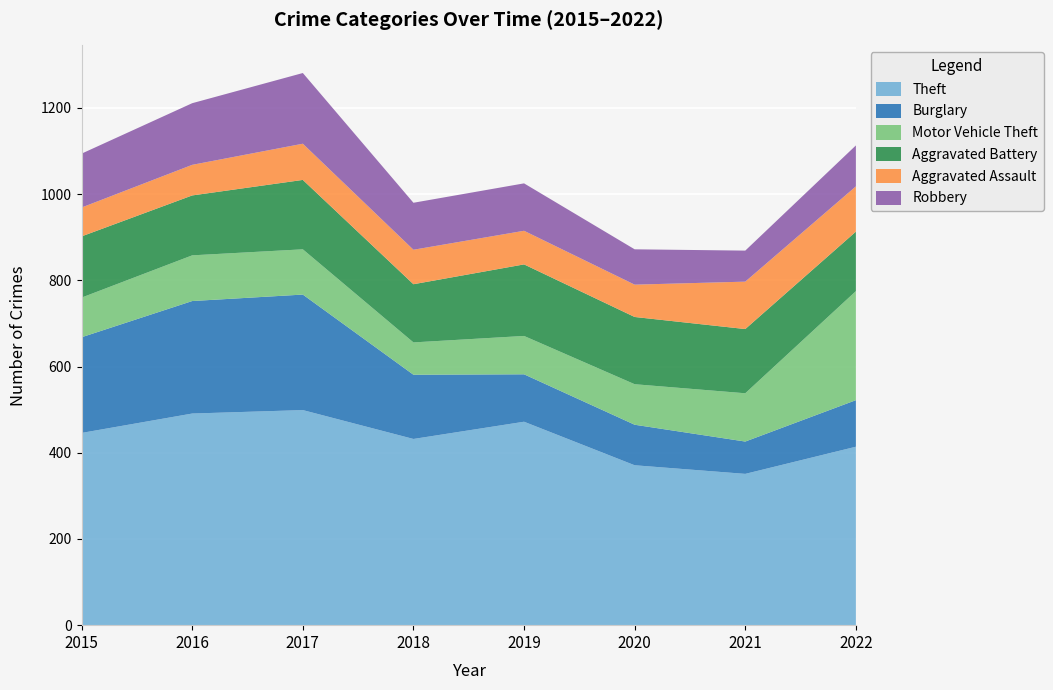

Reading right to left, list all the values displayed in this chart.

Theft: 2022=414	2021=351	2020=371	2019=472	2018=432	2017=499	2016=491	2015=446
Burglary: 2022=108	2021=75	2020=94	2019=110	2018=149	2017=268	2016=261	2015=222
Motor Vehicle Theft: 2022=253	2021=112	2020=94	2019=89	2018=75	2017=105	2016=106	2015=92
Aggravated Battery: 2022=138	2021=149	2020=156	2019=166	2018=135	2017=161	2016=139	2015=142
Aggravated Assault: 2022=105	2021=110	2020=75	2019=78	2018=80	2017=84	2016=71	2015=67
Robbery: 2022=95	2021=72	2020=82	2019=110	2018=109	2017=164	2016=143	2015=125